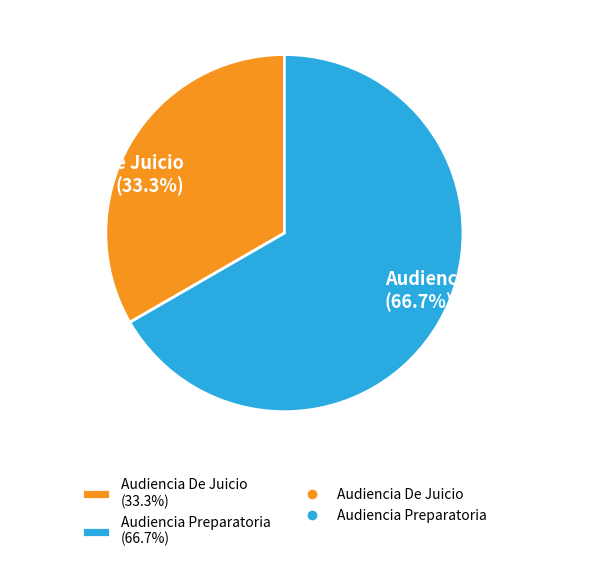

Rank the categories by value from highest to lowest.

Audiencia Preparatoria, Audiencia De Juicio